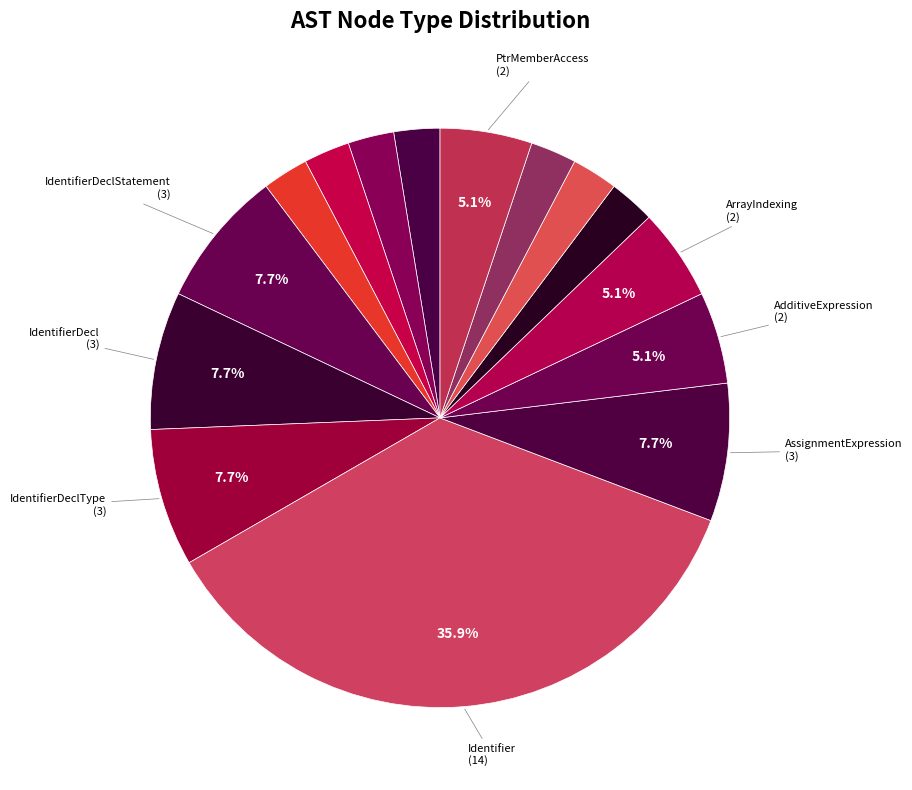

Count the number of slices in the pie.

15